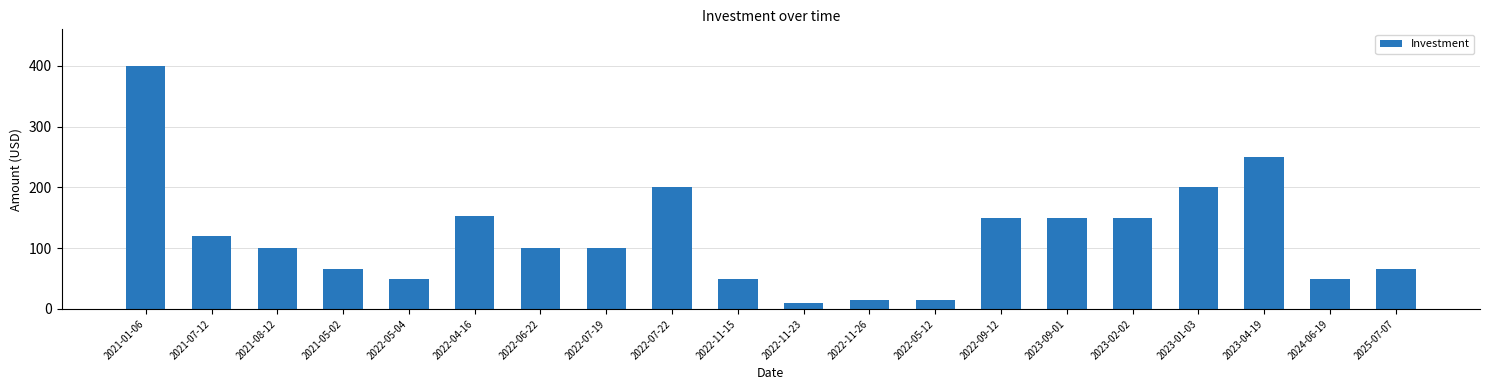

How many categories are shown in the chart?

20